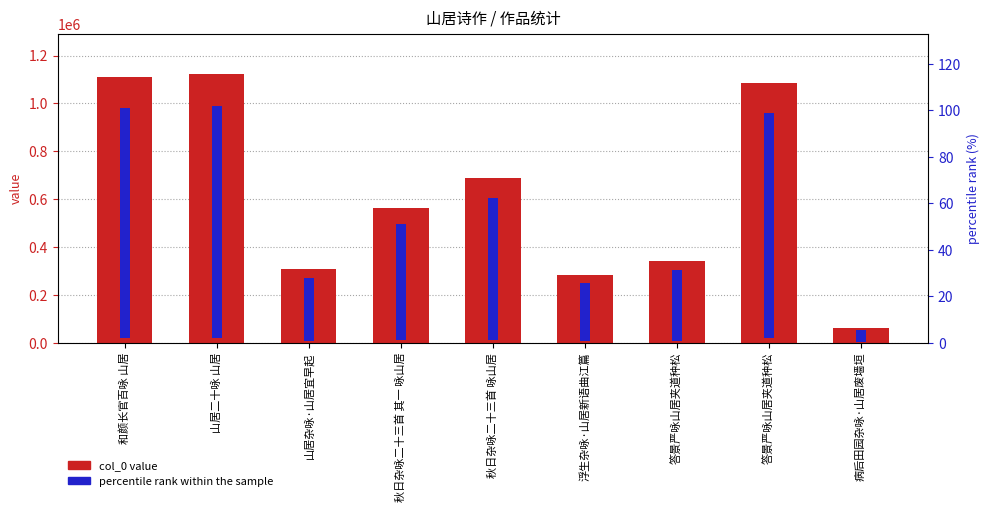

Count the number of categories in the chart.

9